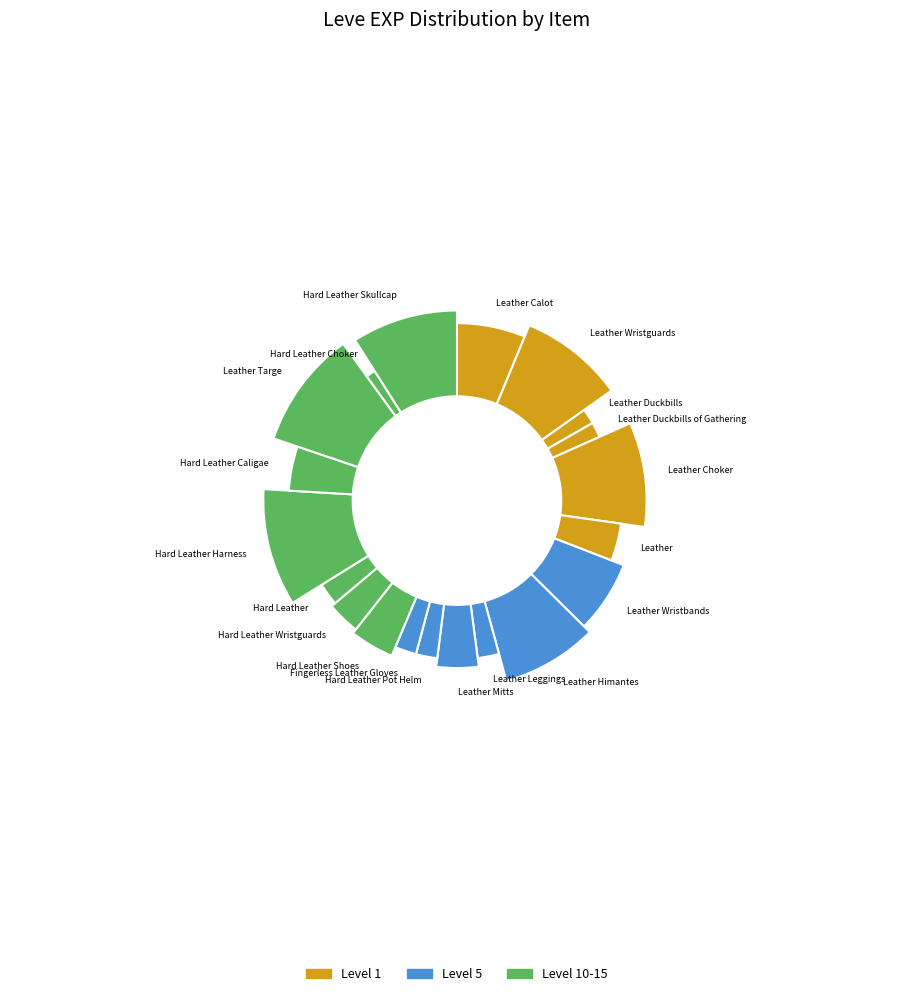

Does any single category account for the majority?

No